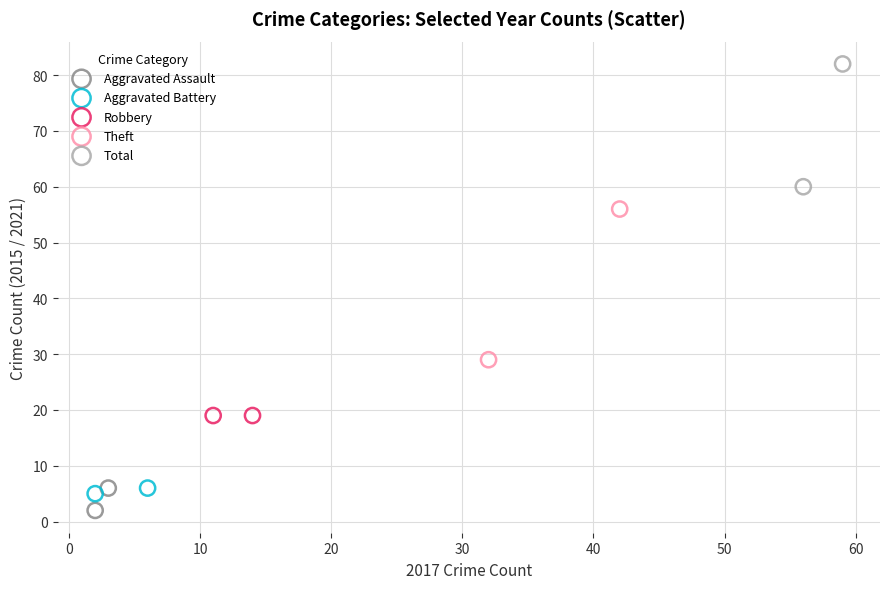

What are all the series names shown in the legend?

Aggravated Assault, Aggravated Battery, Robbery, Theft, Total